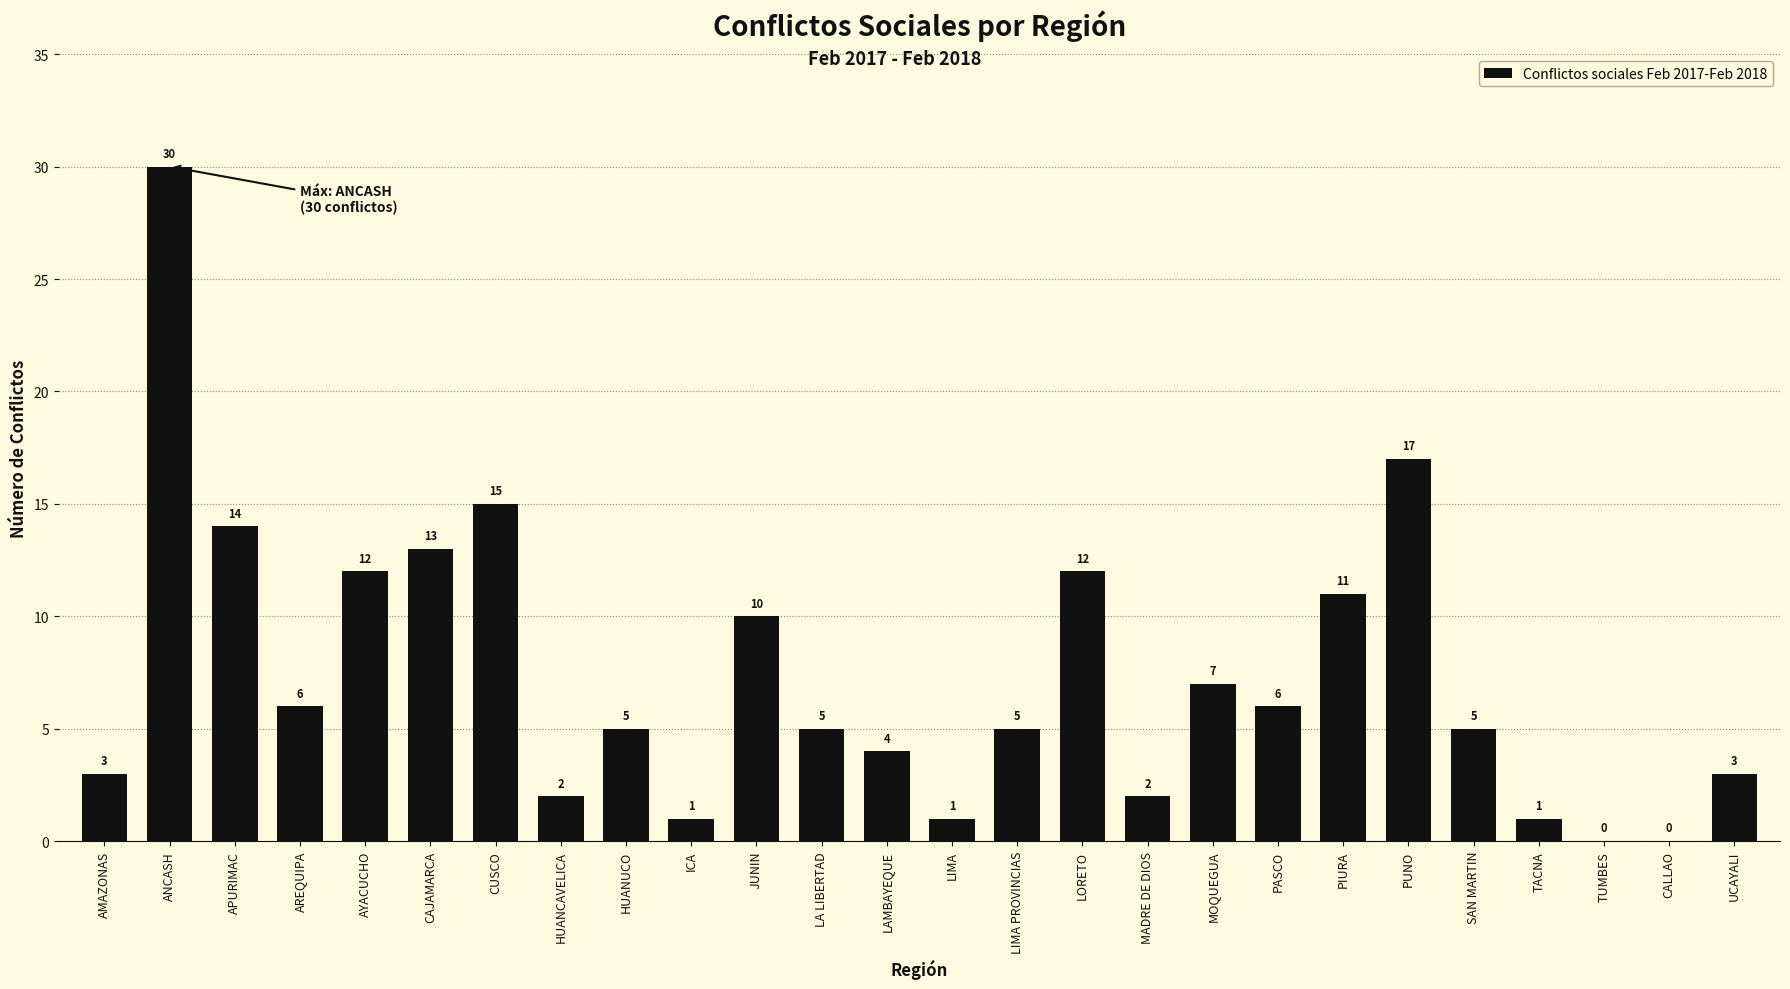

How many categories are shown in the chart?

26